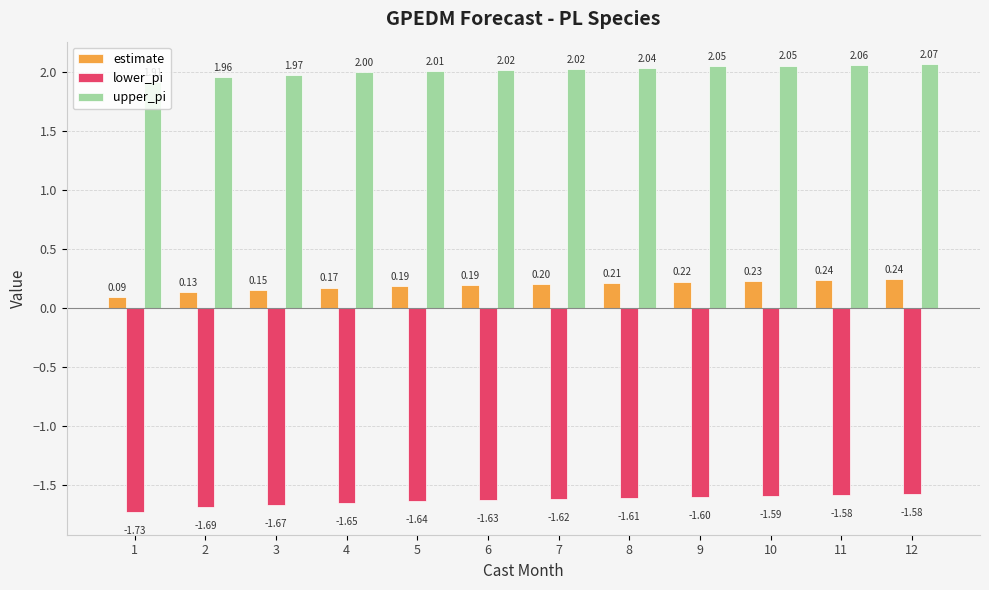

Count the number of data series in this chart.

3